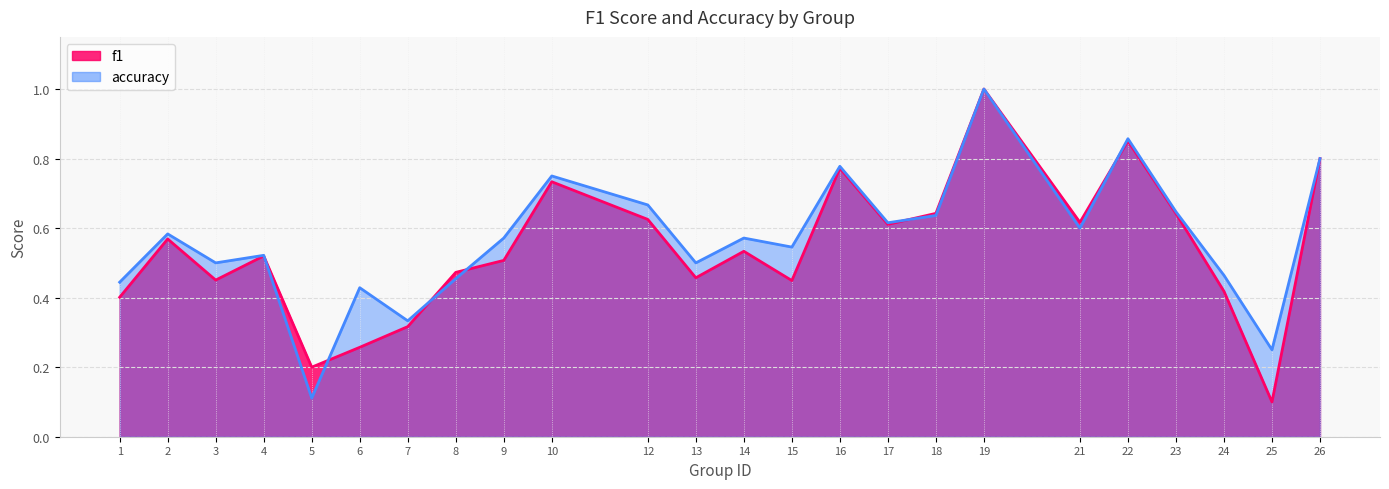

How many intersections are there between f1 and accuracy?

6